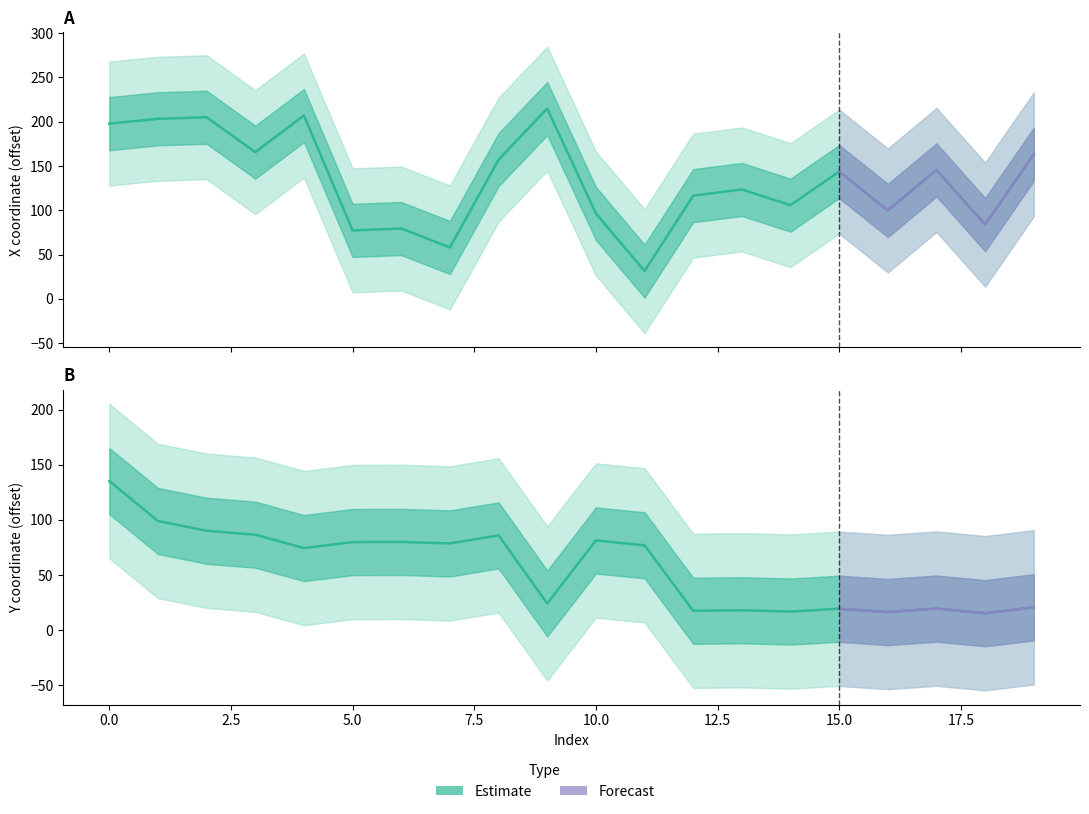

What is the minimum value for y?

15.3